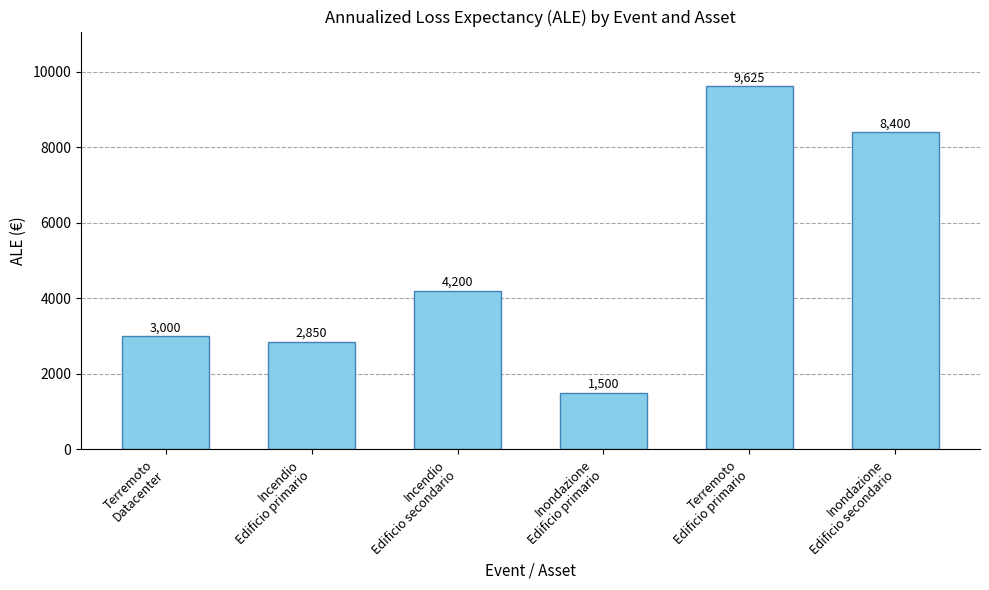

What is the value of the 6th bar from the left?

8400